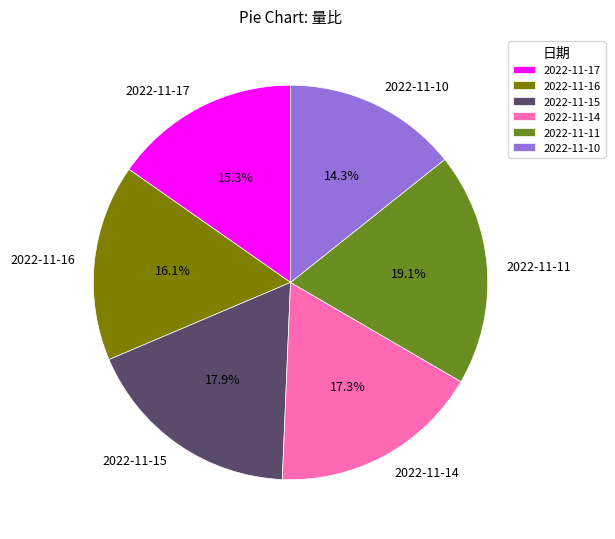

To the nearest percent, what is the difference between the largest and smallest slice percentages?

5%